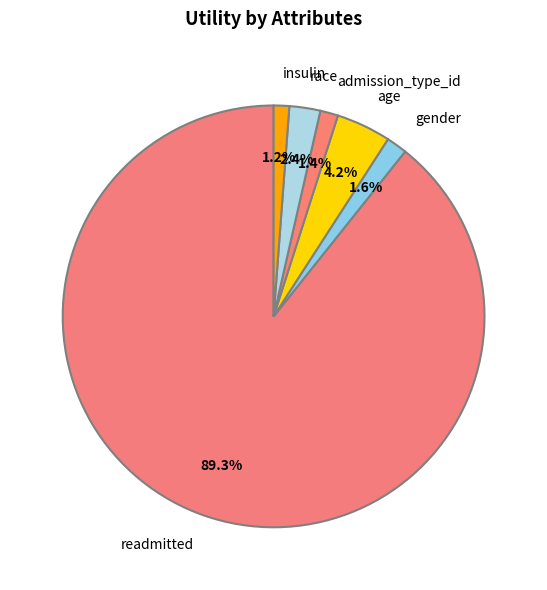

Which has a higher value, age or gender?

age